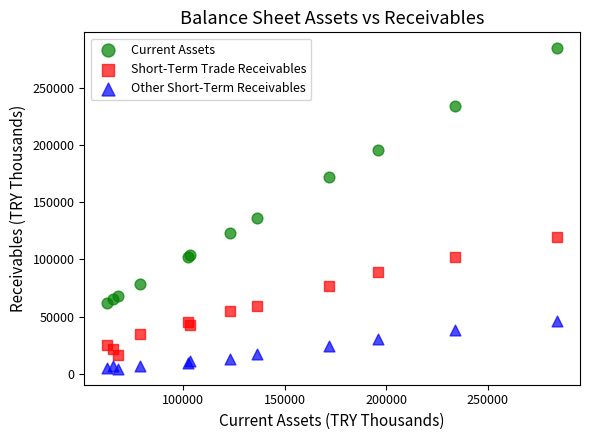

Which series reaches the maximum Y coordinate?

Current Assets